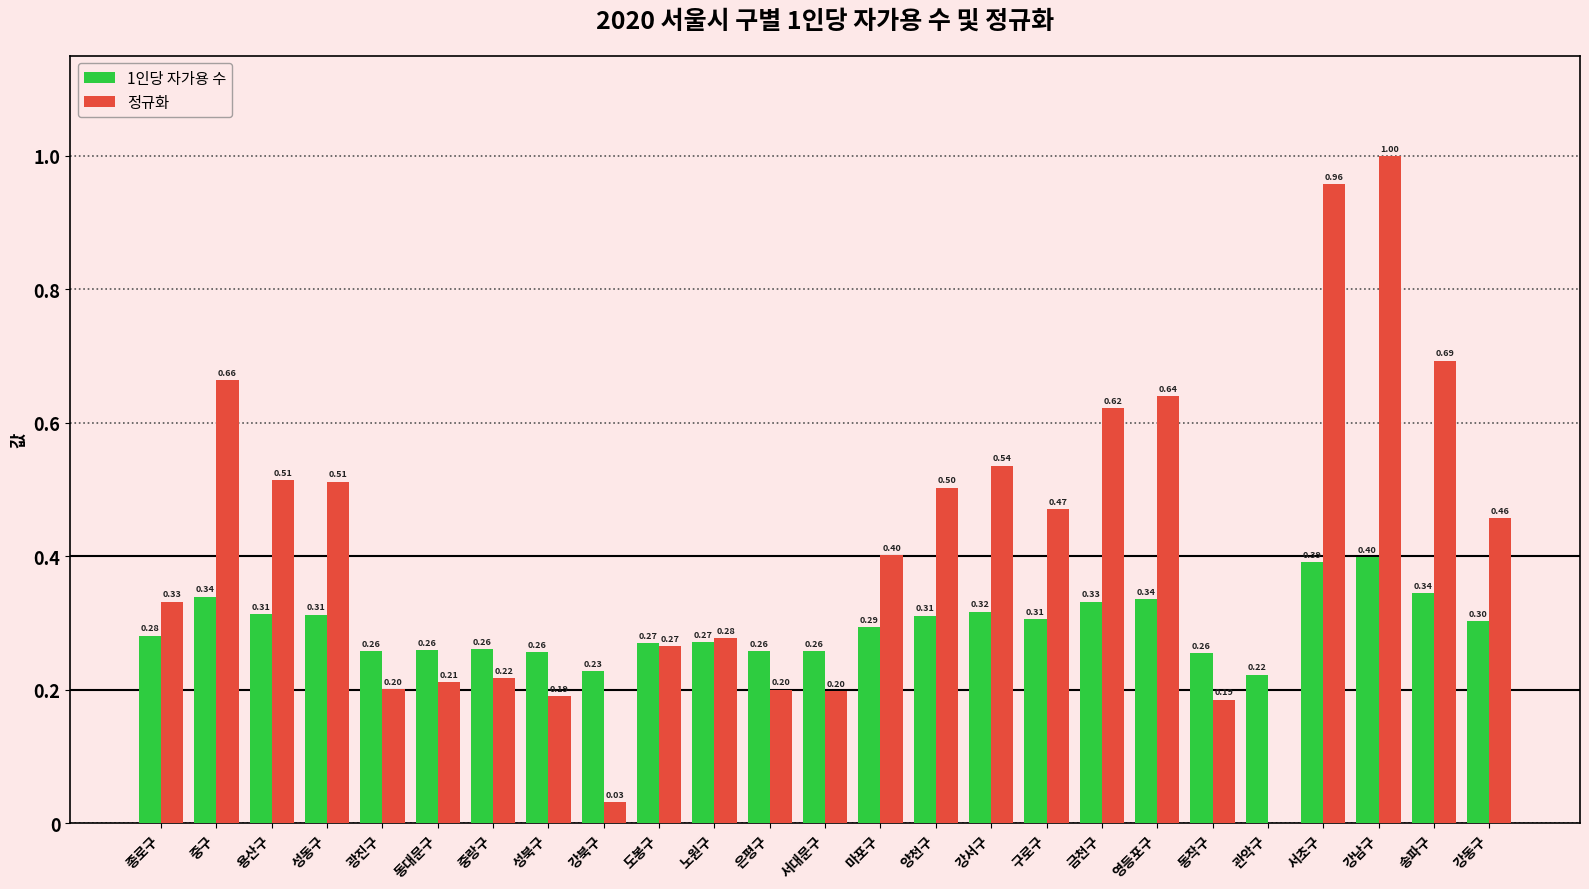

Is the value of 정규화 at 서대문구 greater than the value of 1인당 자가용 수 at 용산구?

No